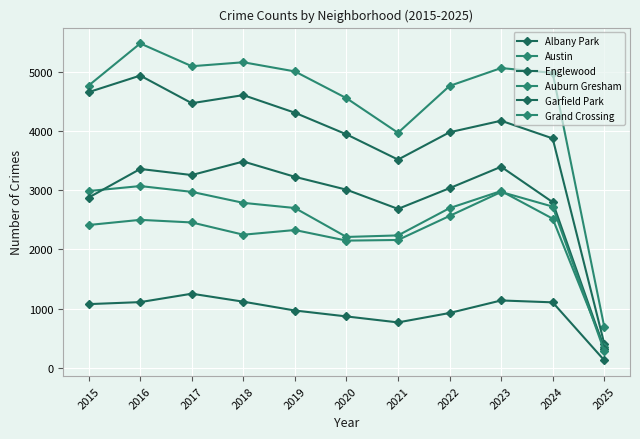

How many distinct data groups are displayed?

6